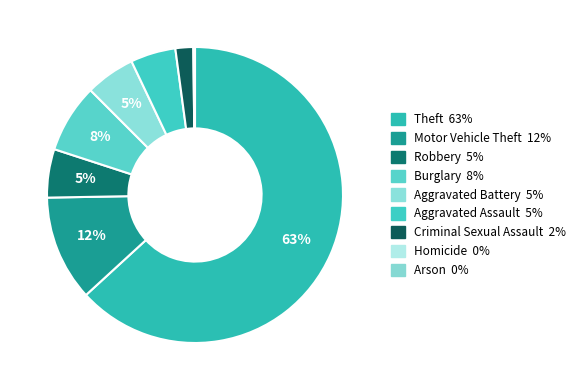

Combined, what portion of the pie is Aggravated Assault and Theft?

68.1%